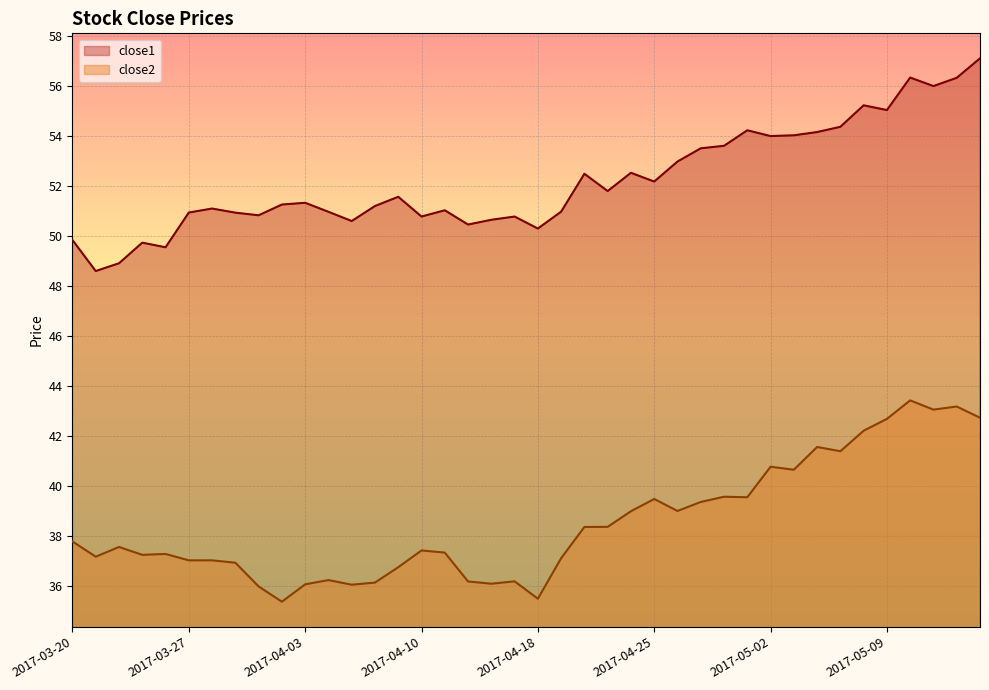

What are all the series names shown in the legend?

close1, close2